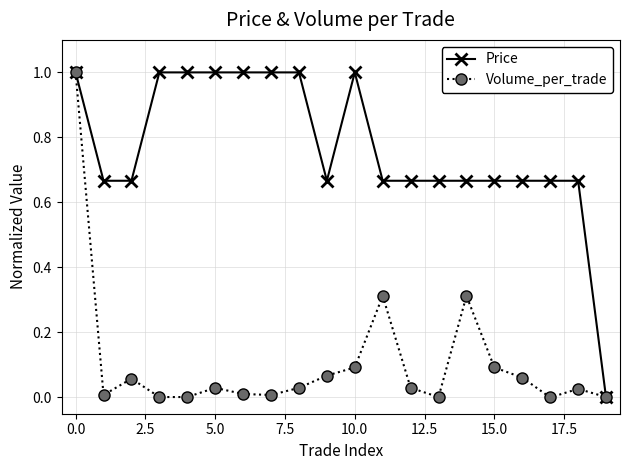

List the series in order of their overall mean, lowest first.

Volume_per_trade, Price